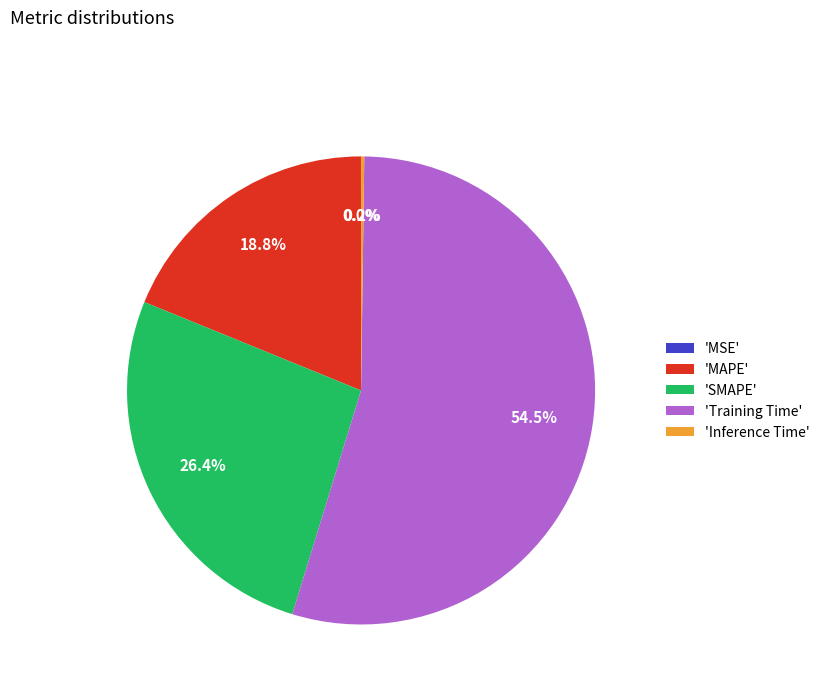

How much of the chart is everything except 'MAPE'?

81.2%